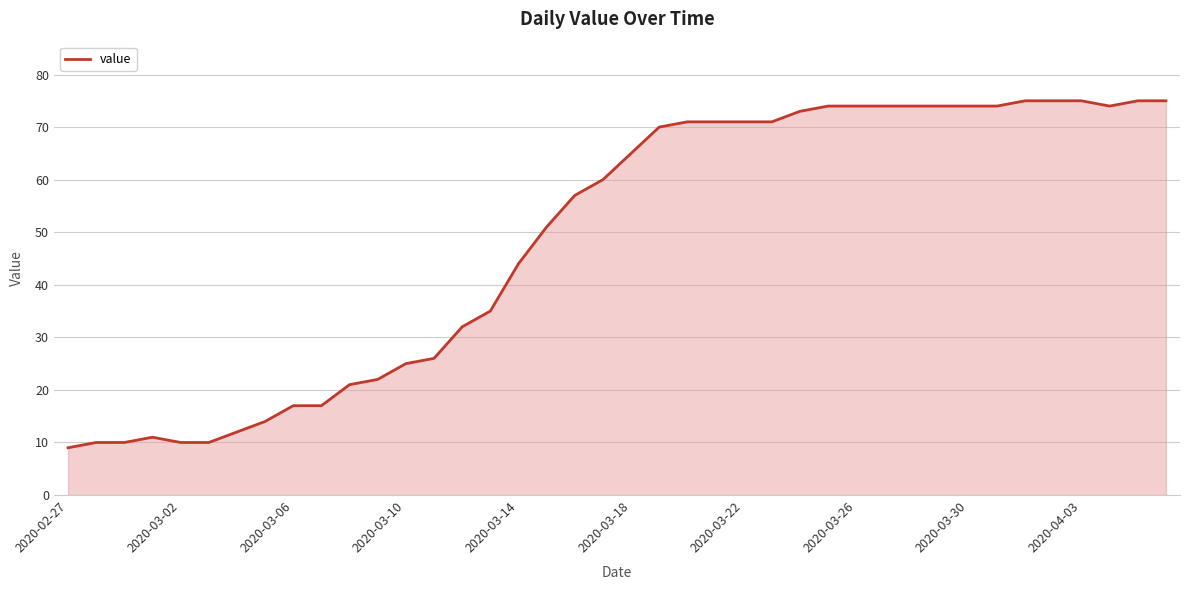

Does the chart have visible grid lines?

Yes